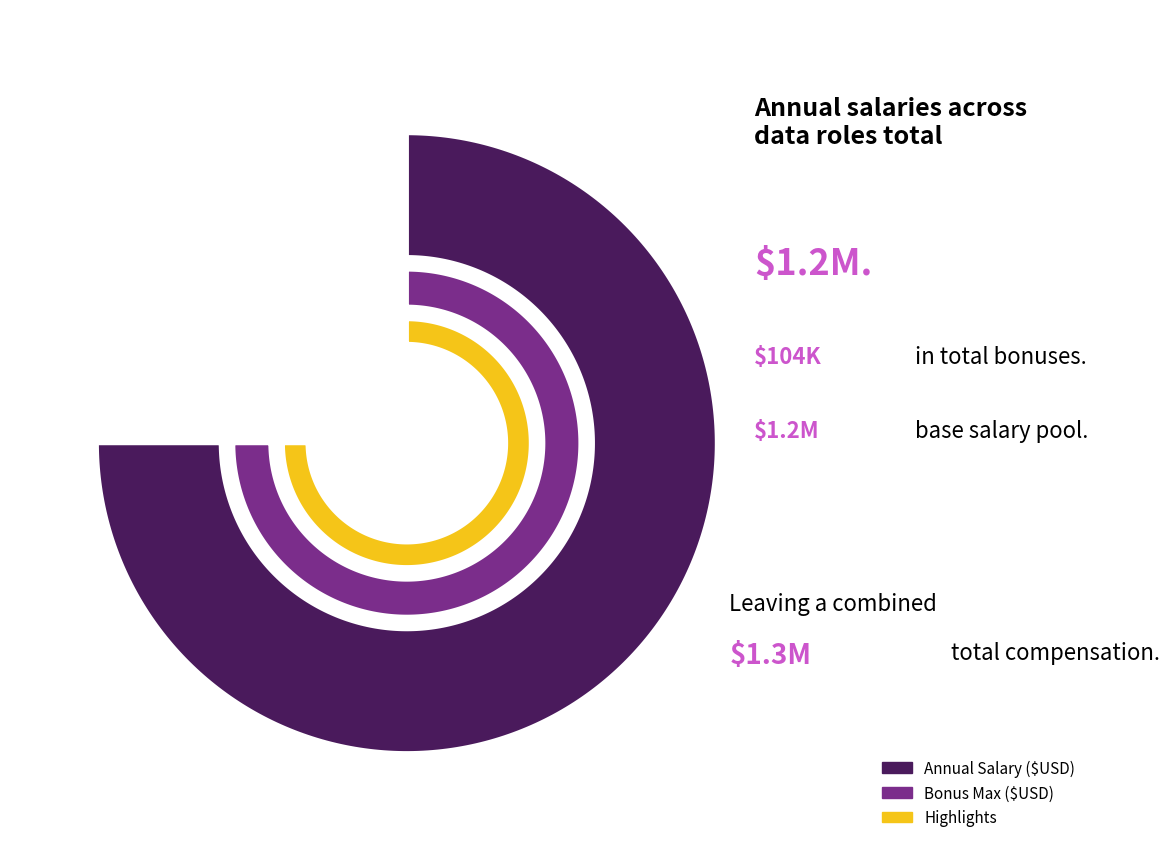

Is there any slice that represents more than half of the pie?

No